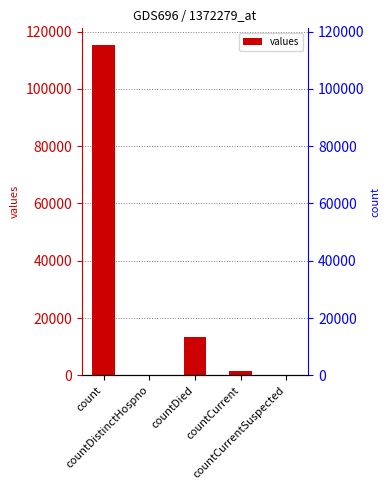

Reading right to left, transcribe all the data shown in this chart.

0	1383	13343	0	115379